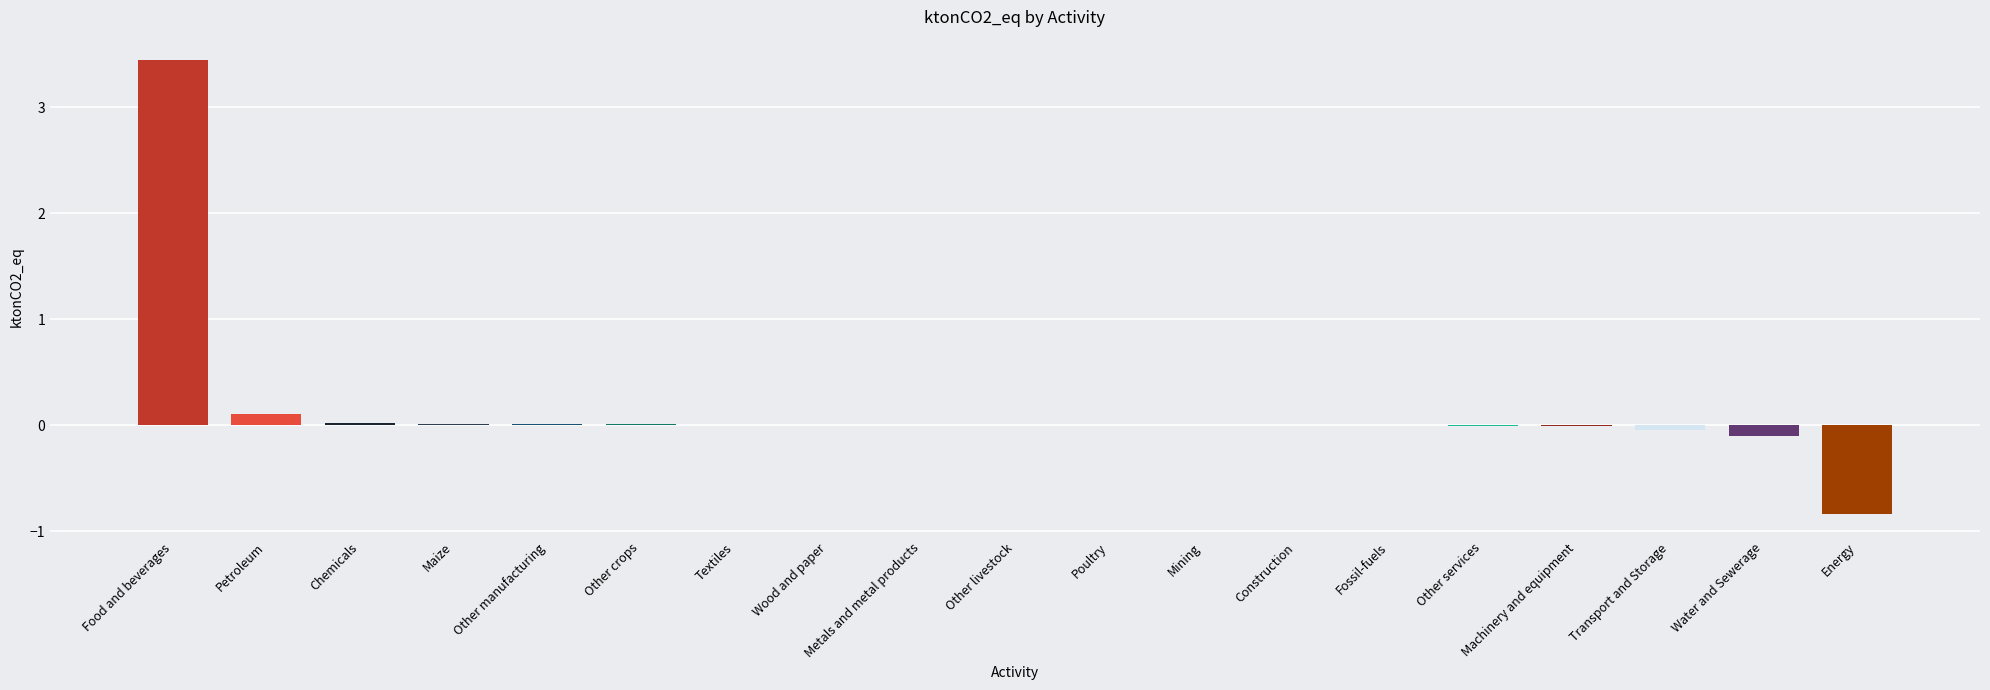

What is the sum of all values?

2.6